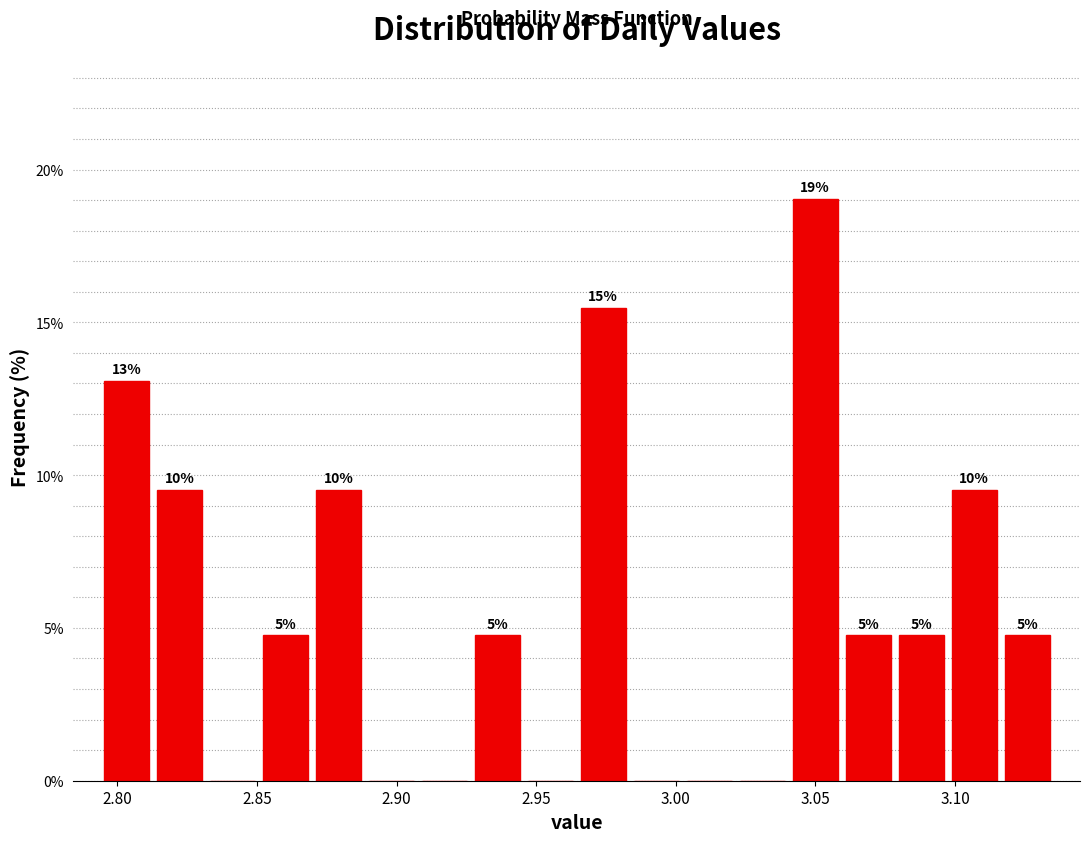

Read against the x-axis, roughly where is the centre of the tallest bar?

3.050